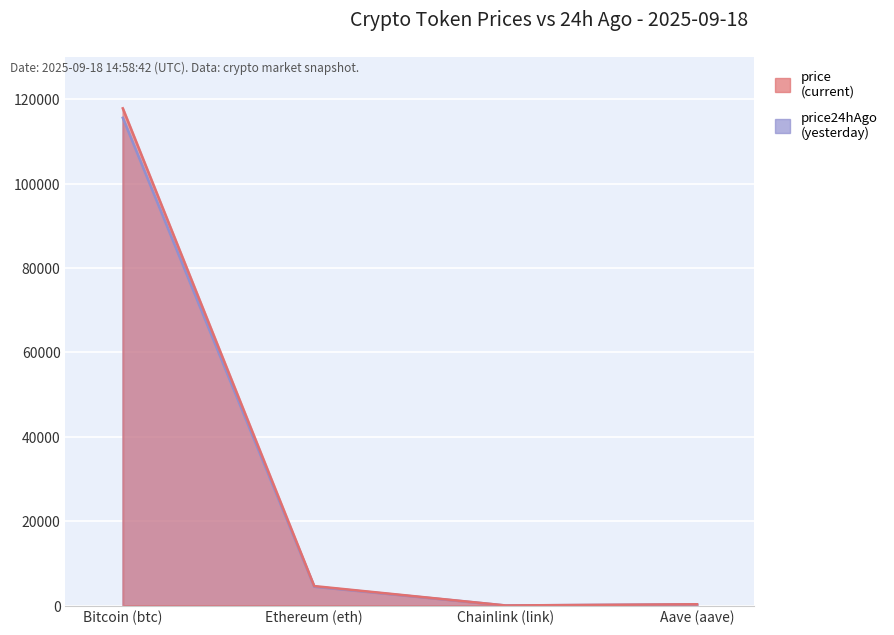

What is the total value across all series at Aave (aave)?

604.6